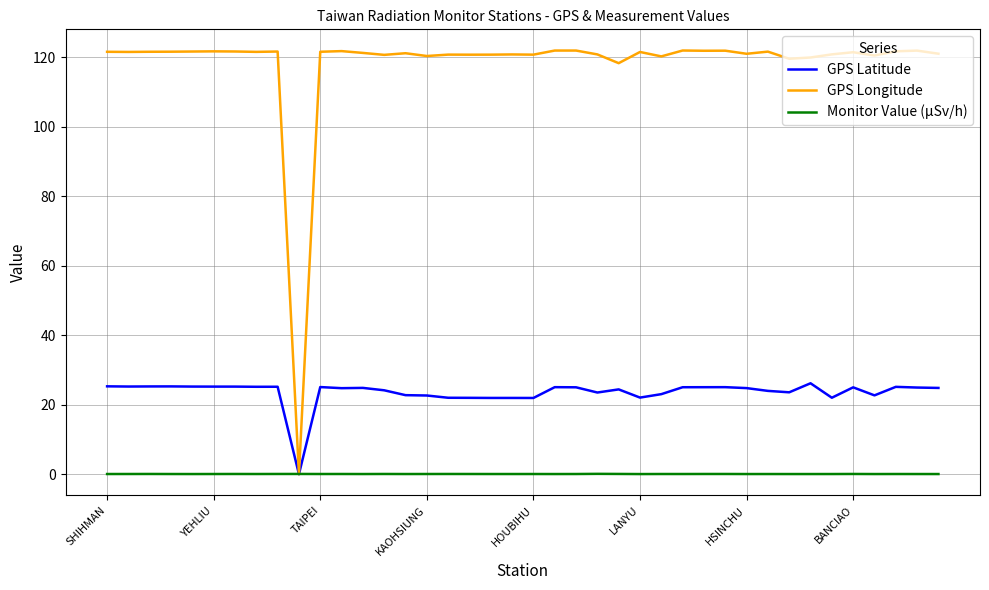

Is this an area chart (filled region under the line)?

No